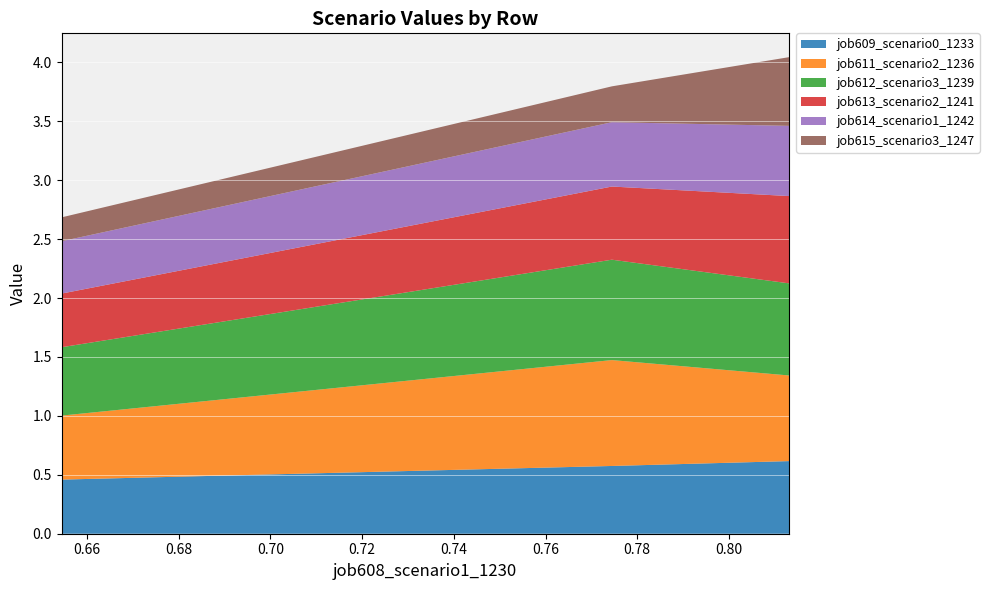

Reading left to right, list all the values displayed in this chart.

job609_scenario0_1233: in27=0.5	B14=0.6	B11=0.6
job611_scenario2_1236: in27=0.5	B14=0.9	B11=0.7
job612_scenario3_1239: in27=0.6	B14=0.9	B11=0.8
job613_scenario2_1241: in27=0.5	B14=0.6	B11=0.7
job614_scenario1_1242: in27=0.4	B14=0.5	B11=0.6
job615_scenario3_1247: in27=0.2	B14=0.3	B11=0.6